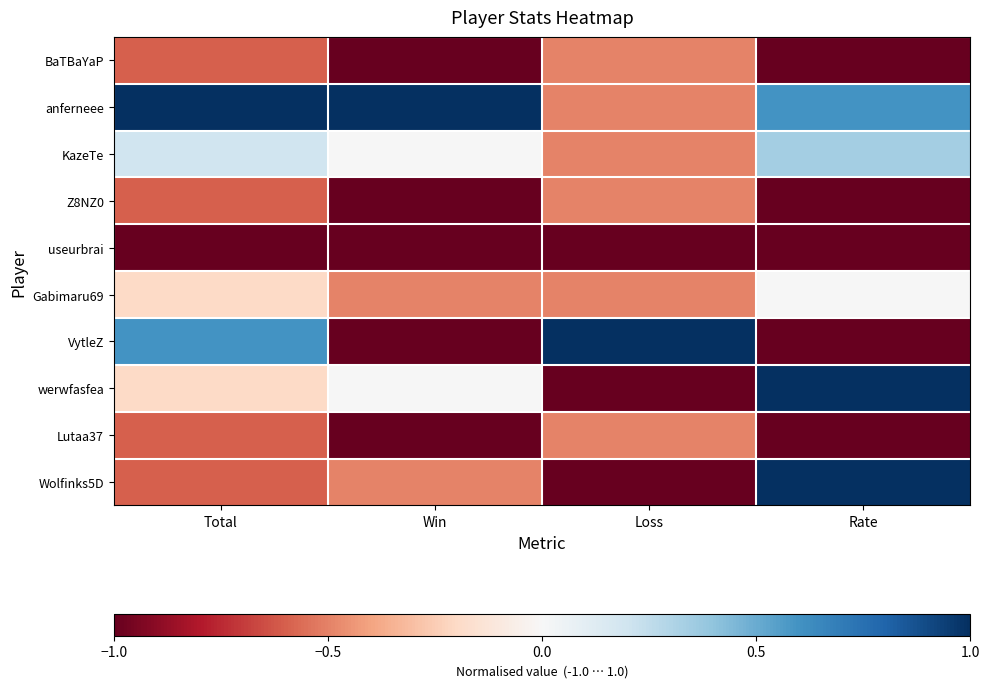

Reading left to right, what are all the values shown in this chart?

BaTBaYaP: Total=-0.6	Win=-1.0	Loss=-0.5	Rate=-1.0
anferneee: Total=1.0	Win=1.0	Loss=-0.5	Rate=0.6
KazeTe: Total=0.2	Win=0.0	Loss=-0.5	Rate=0.3
Z8NZ0: Total=-0.6	Win=-1.0	Loss=-0.5	Rate=-1.0
useurbrai: Total=-1.0	Win=-1.0	Loss=-1.0	Rate=-1.0
Gabimaru69: Total=-0.2	Win=-0.5	Loss=-0.5	Rate=0.0
VytleZ: Total=0.6	Win=-1.0	Loss=1.0	Rate=-1.0
werwfasfea: Total=-0.2	Win=0.0	Loss=-1.0	Rate=1.0
Lutaa37: Total=-0.6	Win=-1.0	Loss=-0.5	Rate=-1.0
Wolfinks5D: Total=-0.6	Win=-0.5	Loss=-1.0	Rate=1.0